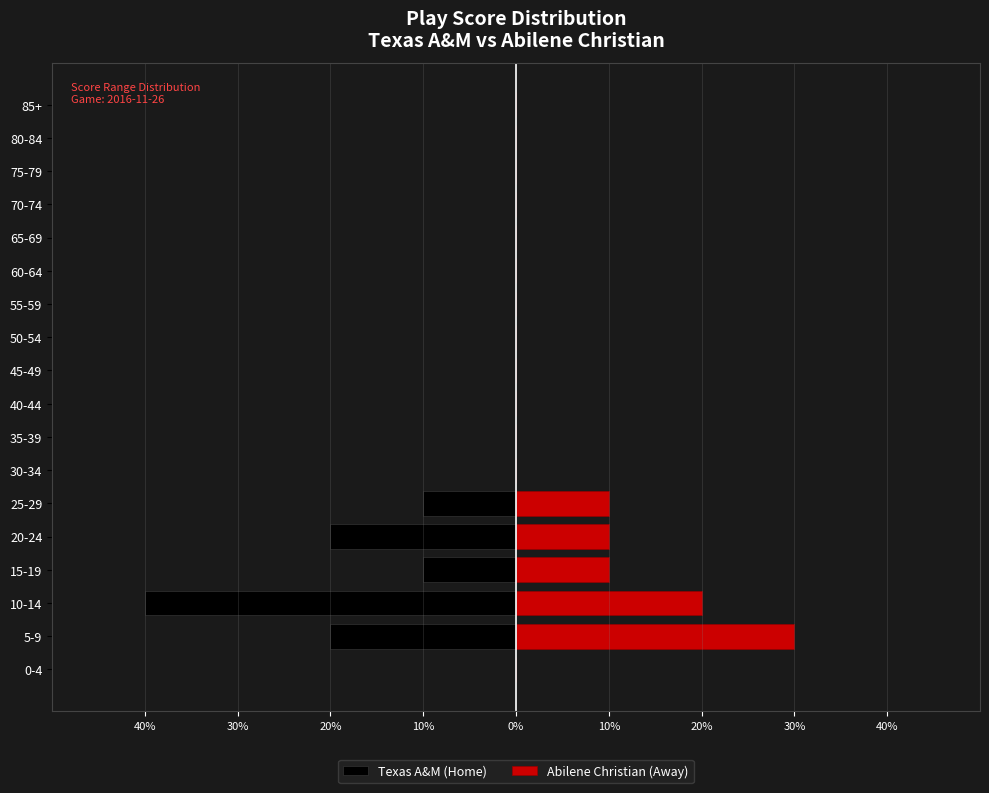

How many bars are there in each group?

2